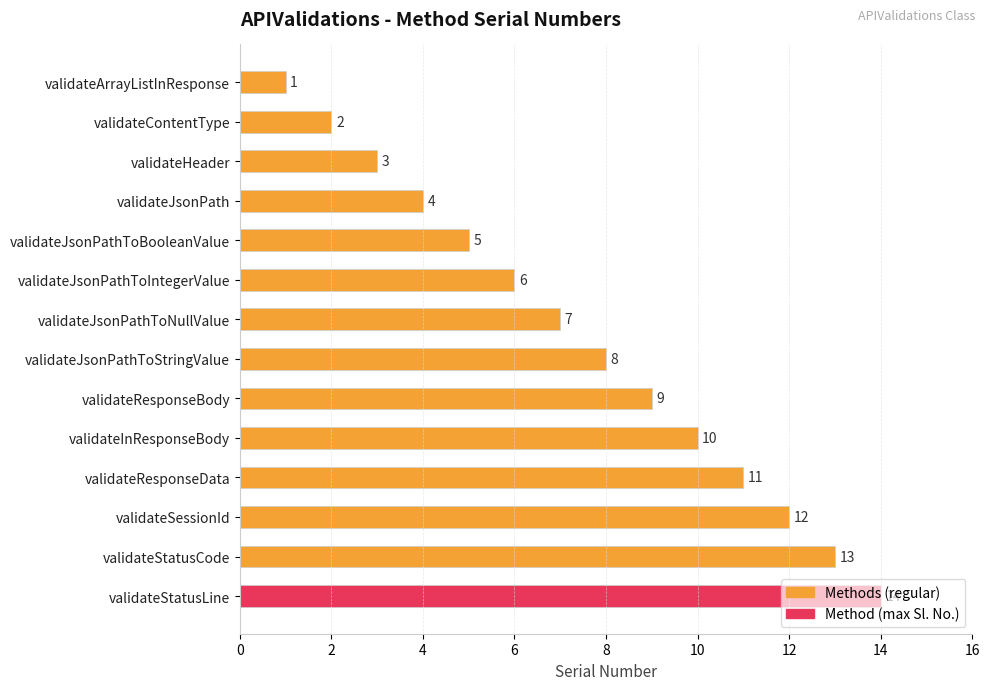

True or false: the data shows 4 at validateContentType.

False